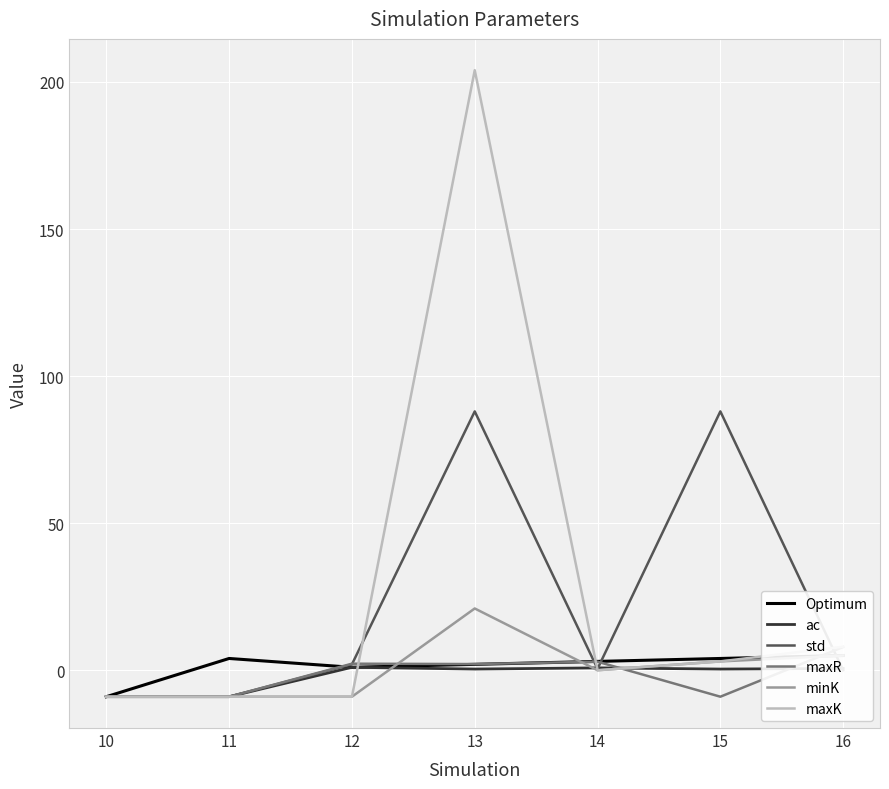

How many positive values does the ac series have?

5